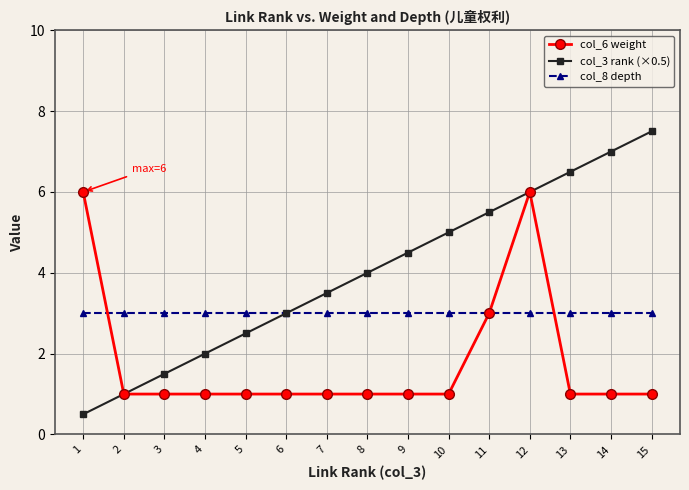

The value of col_8 depth at 13 is 3.0. True or false?

True